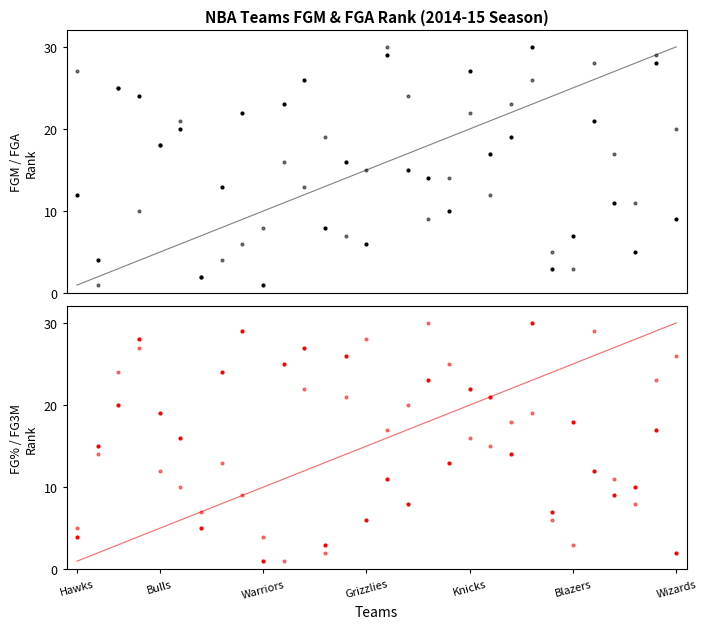

What is the sum of the FG_PCT_RANK values at 16 and 13?

34